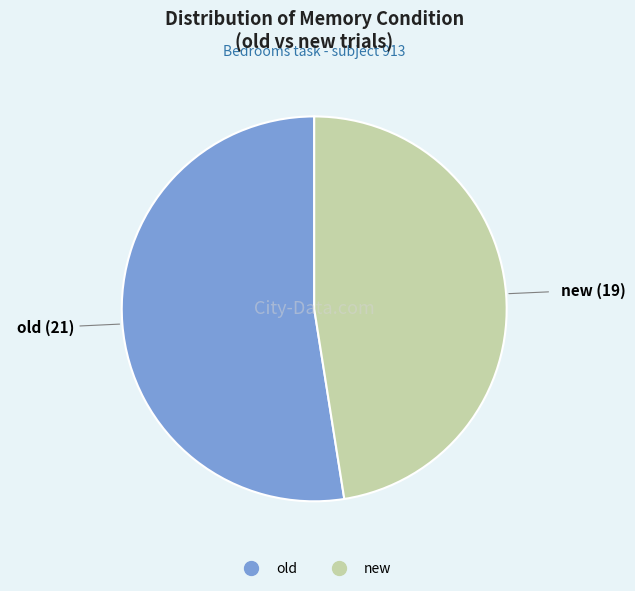

Is it true that old is 52% of the pie?

True